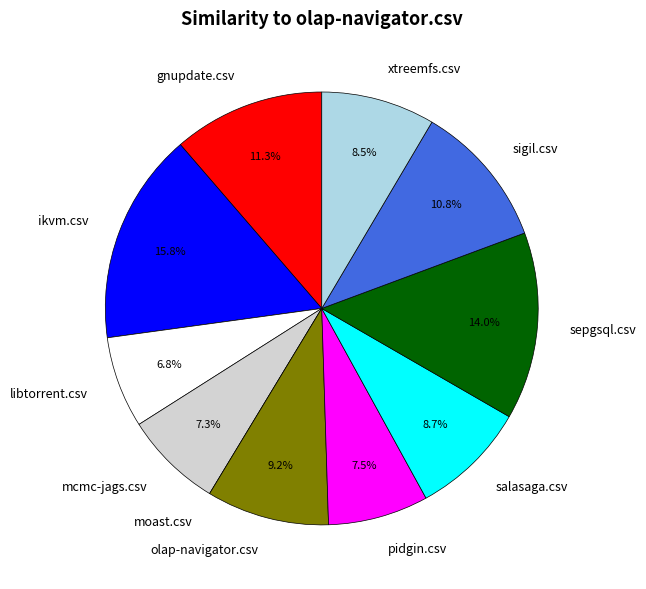

Between ikvm.csv and salasaga.csv, which is larger?

ikvm.csv